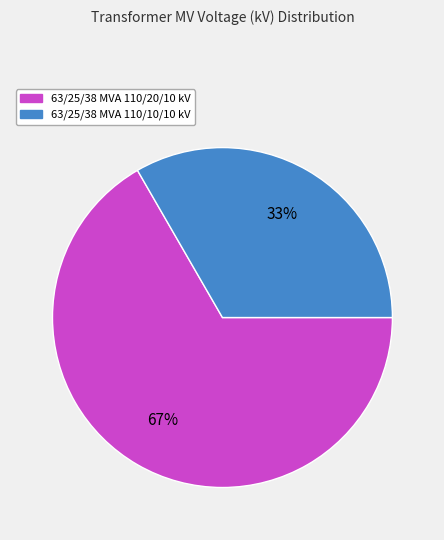

To the nearest percent, what is the average slice percentage?

50%